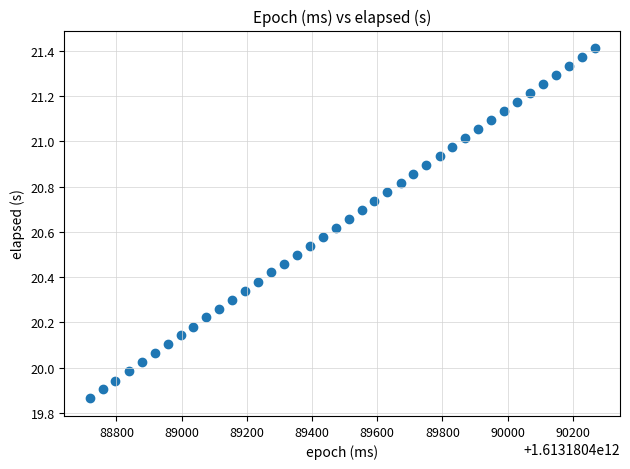

What is the range of X values (max minus min)?

1549.0